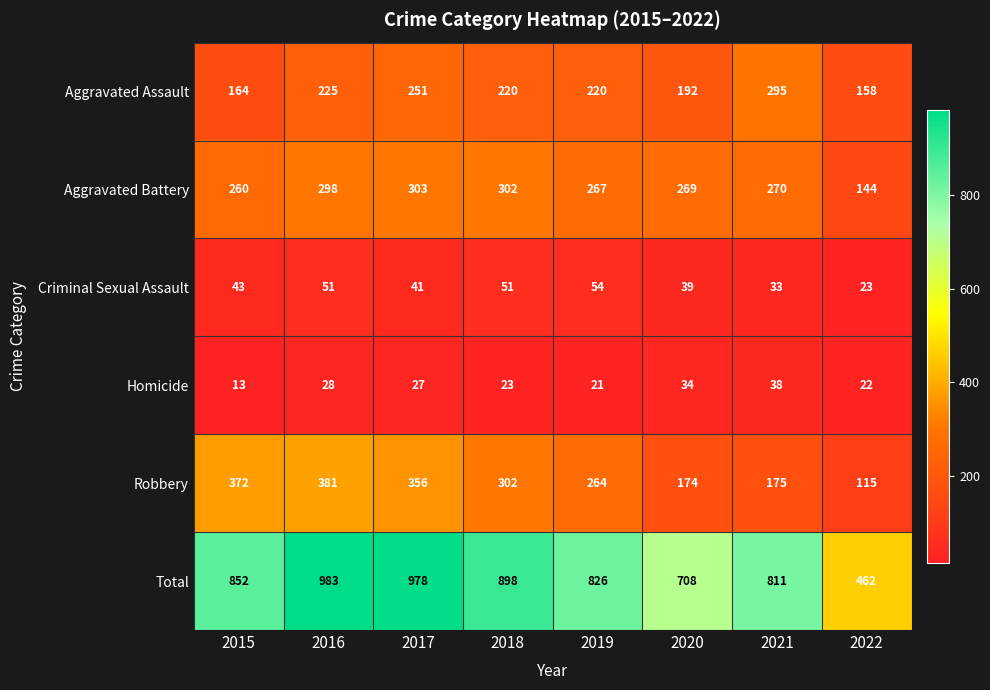

Which series has the largest total across all categories?

Total